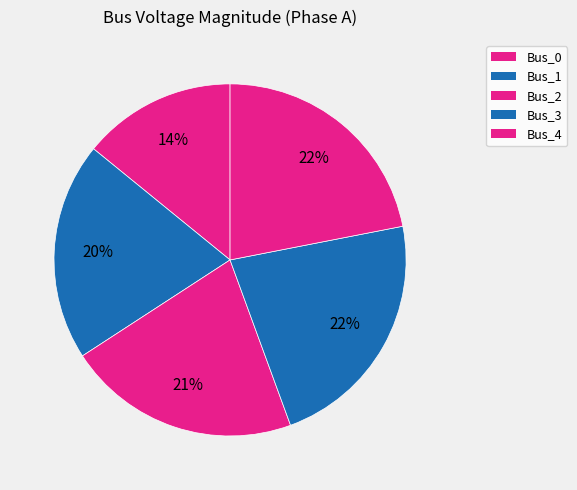

What percentage do Bus_0 and Bus_3 together represent?

36.6%